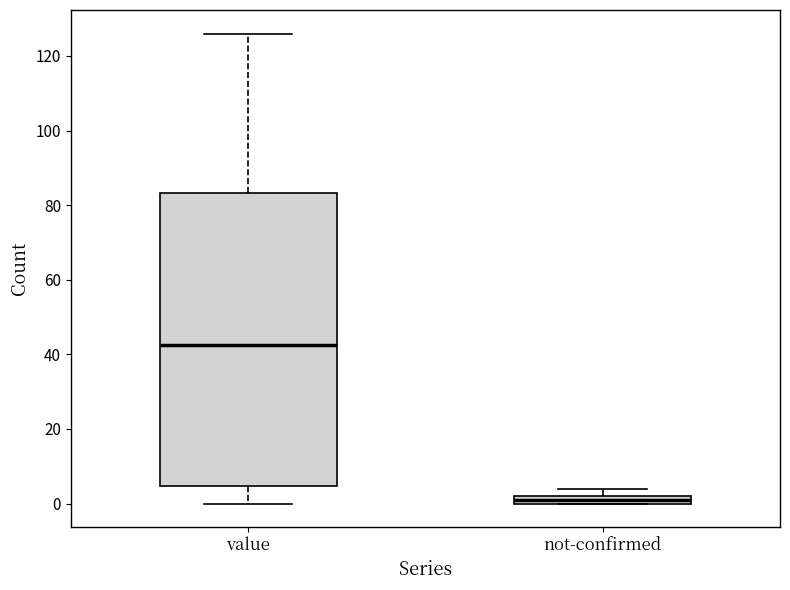

Which box's median line is the highest?

value